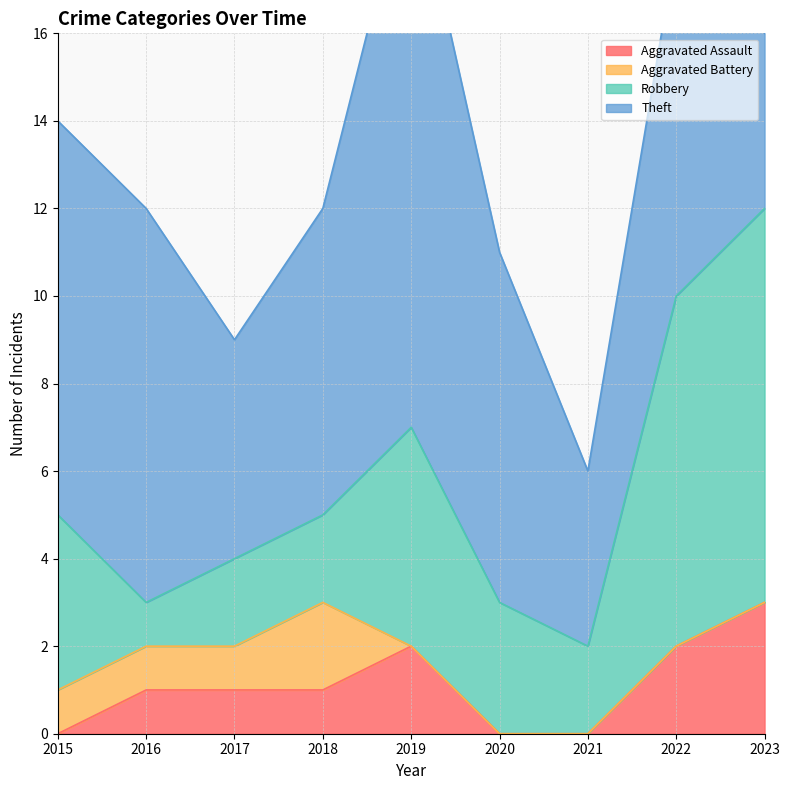

Reading left to right, extract all data points from this chart.

Aggravated Assault: 0	1	1	1	2	0	0	2	3
Aggravated Battery: 1	1	1	2	0	0	0	0	0
Robbery: 4	1	2	2	5	3	2	8	9
Theft: 9	9	5	7	13	8	4	8	4